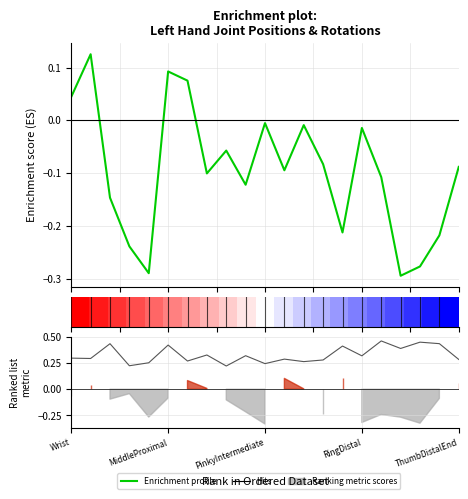

What is the highest value of the Enrichment profile series?

0.1